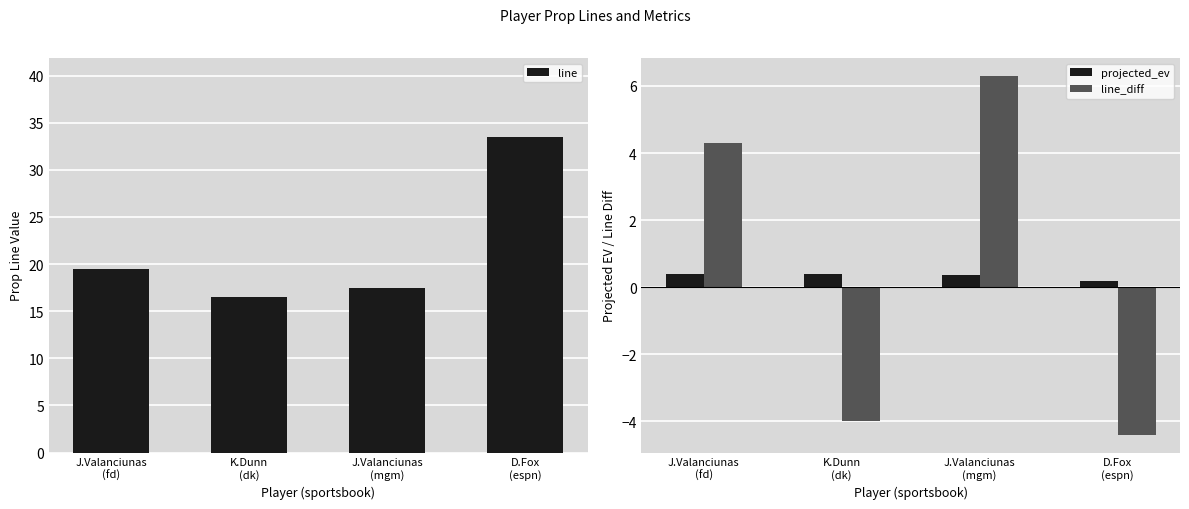

The value of projected_ev at K.Dunn
(dk) is 0.1. True or false?

False